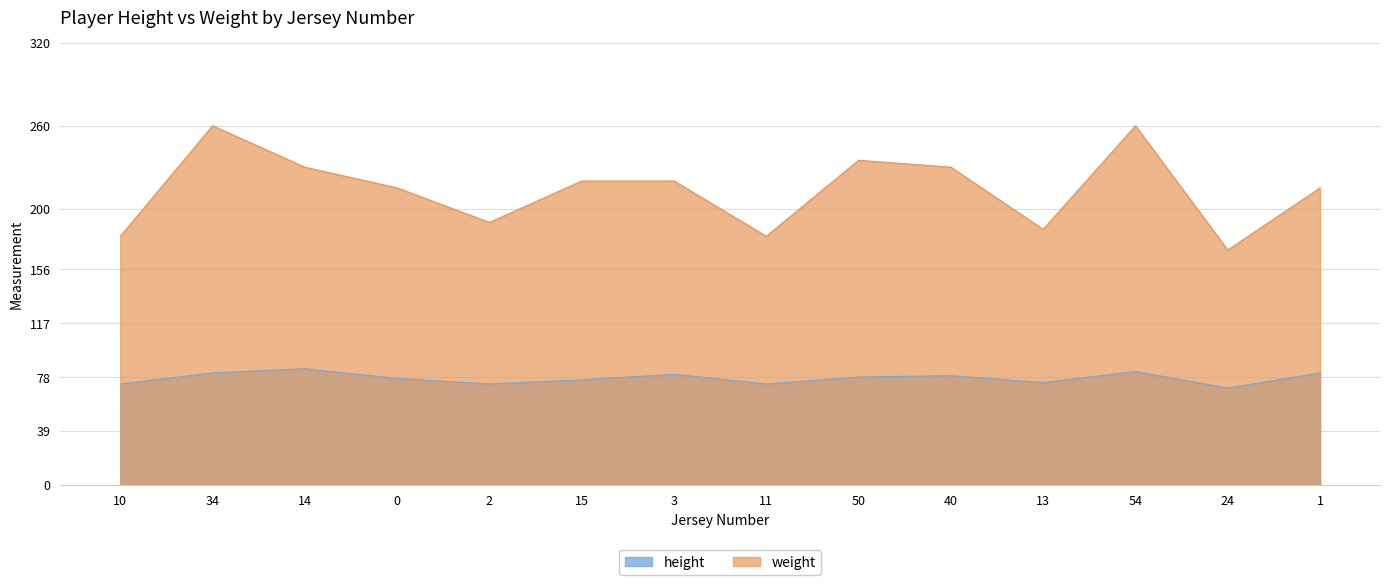

Which has a higher value, 3 or 34?

34